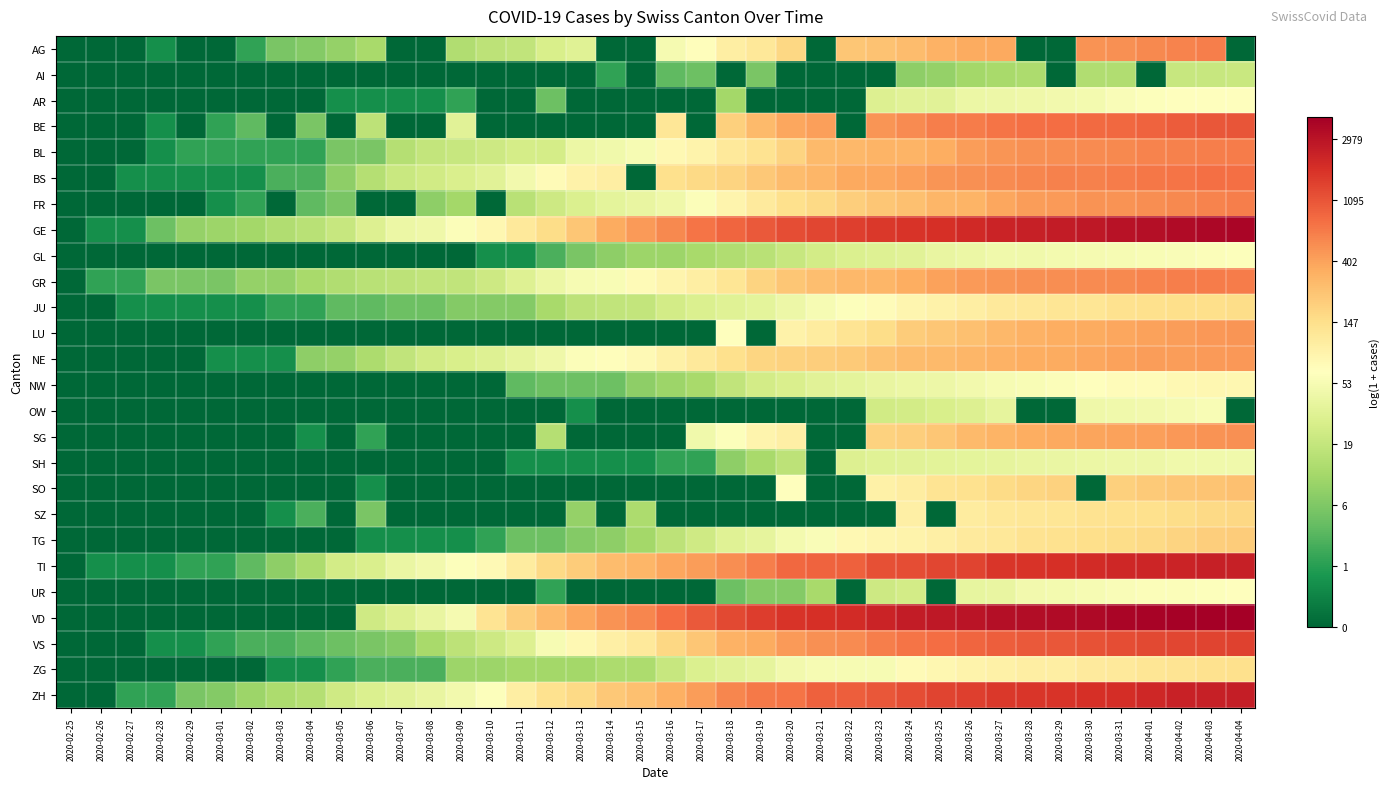

At how many categories does at least one series exceed 3?

31